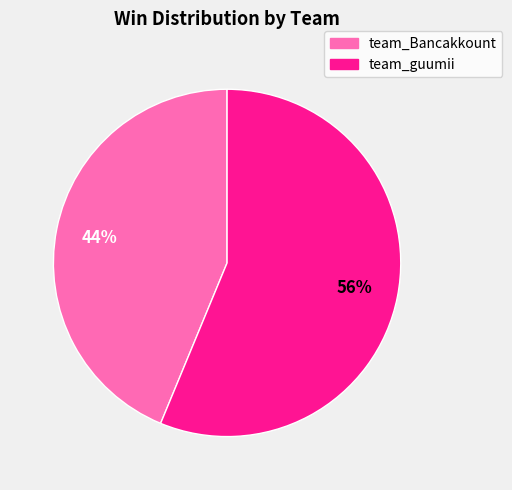

Which category has the biggest portion of the pie?

team_guumii